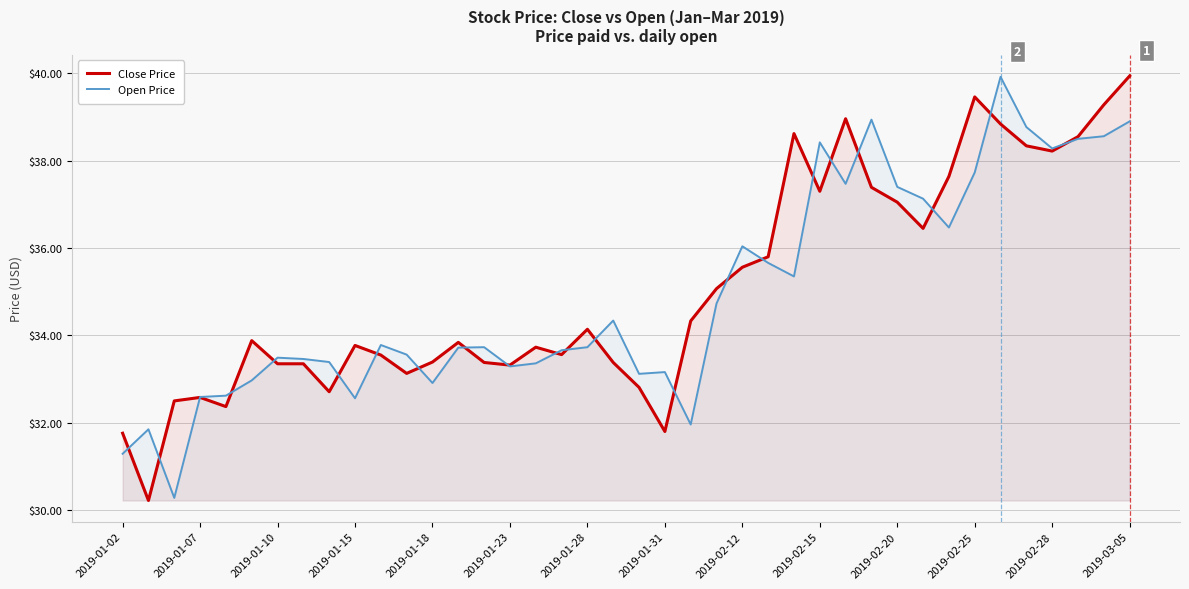

What are all the series names shown in the legend?

Close Price, Open Price